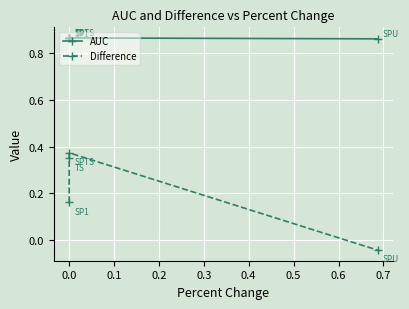

How many values in the Difference series exceed 0?

3